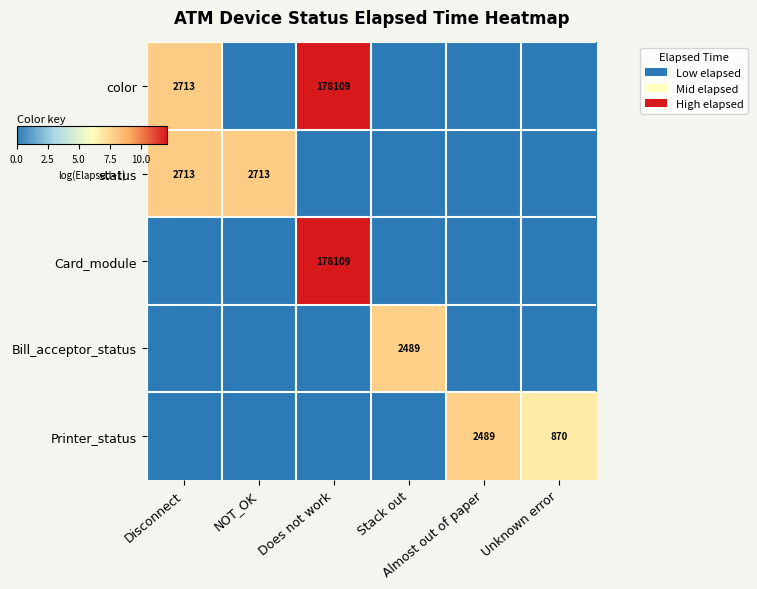

Which has a higher value, Unknown error or NOT_OK?

Unknown error